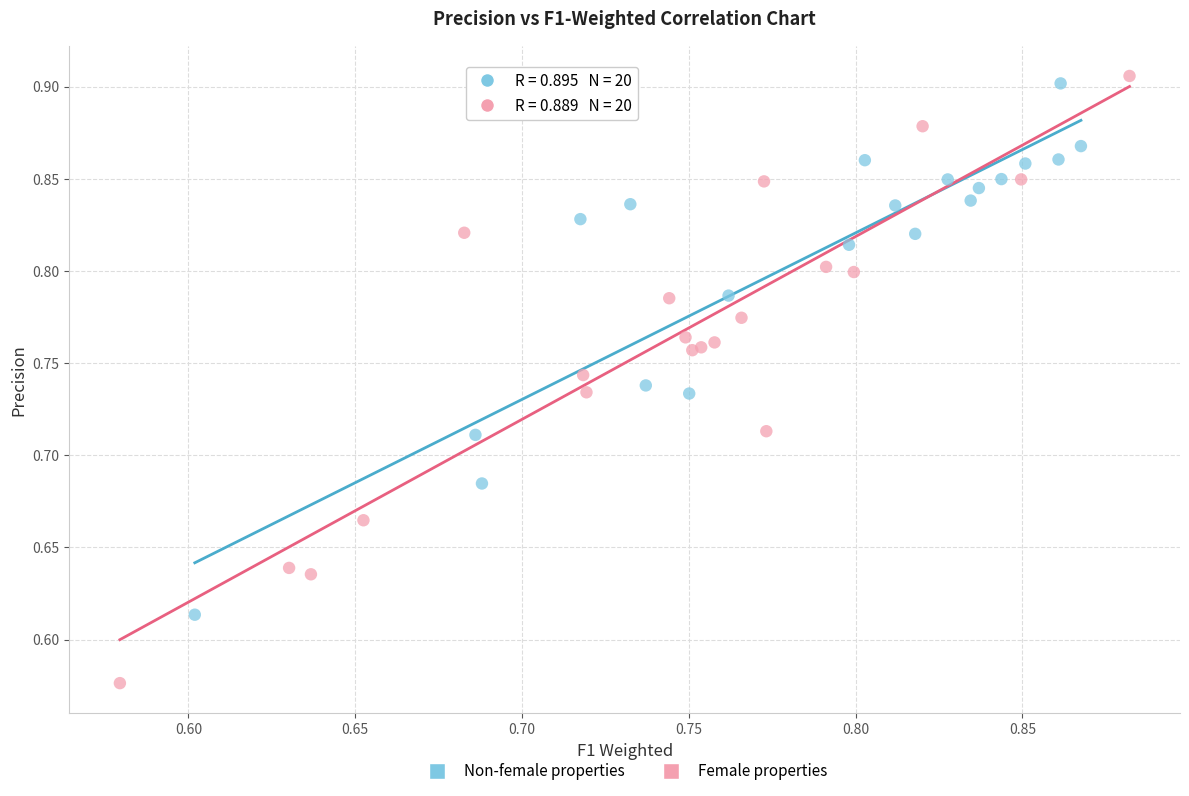

Which series has the widest spread of Y values?

Female properties